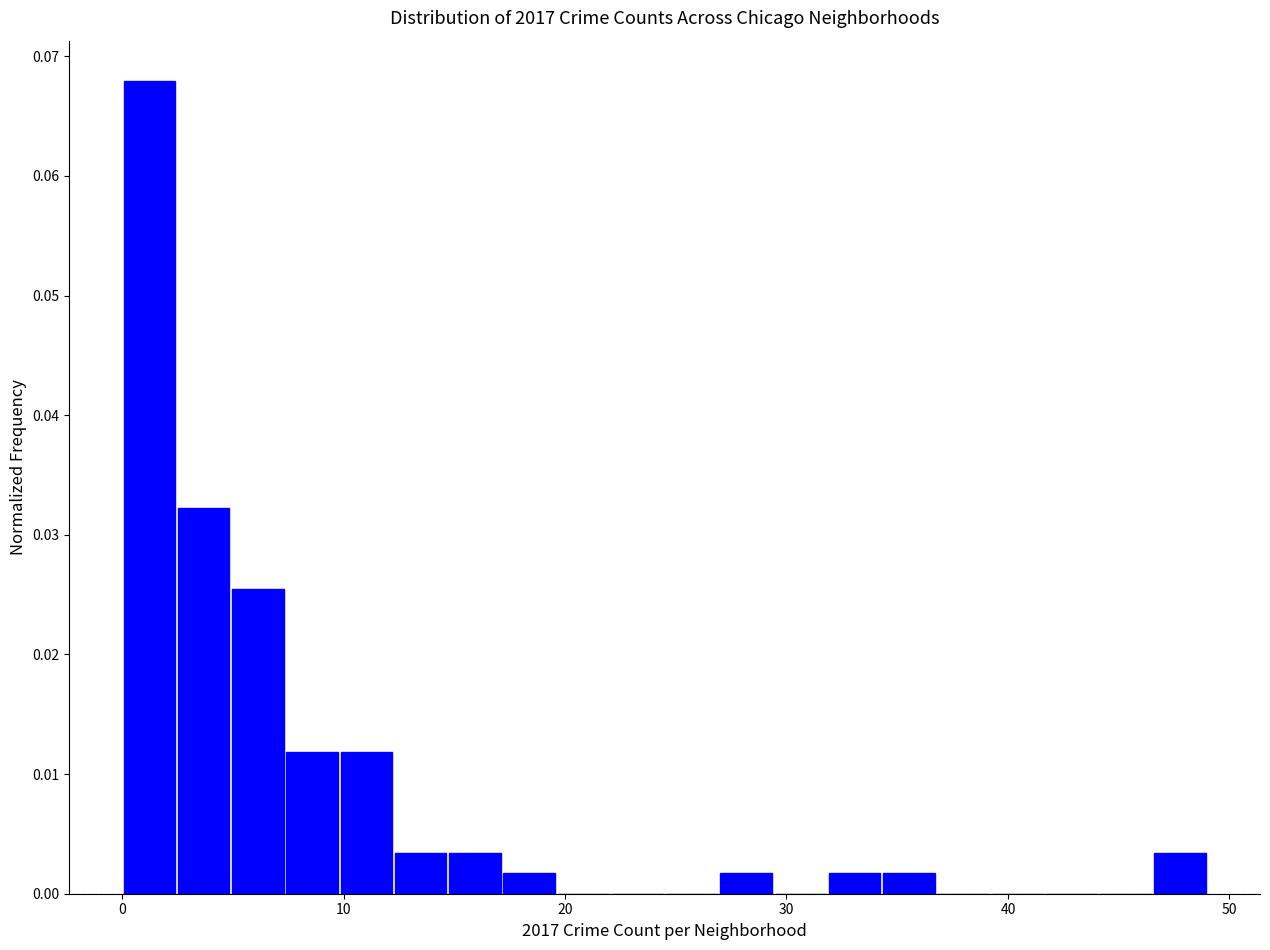

Read against the x-axis, roughly where is the centre of the tallest bar?

1